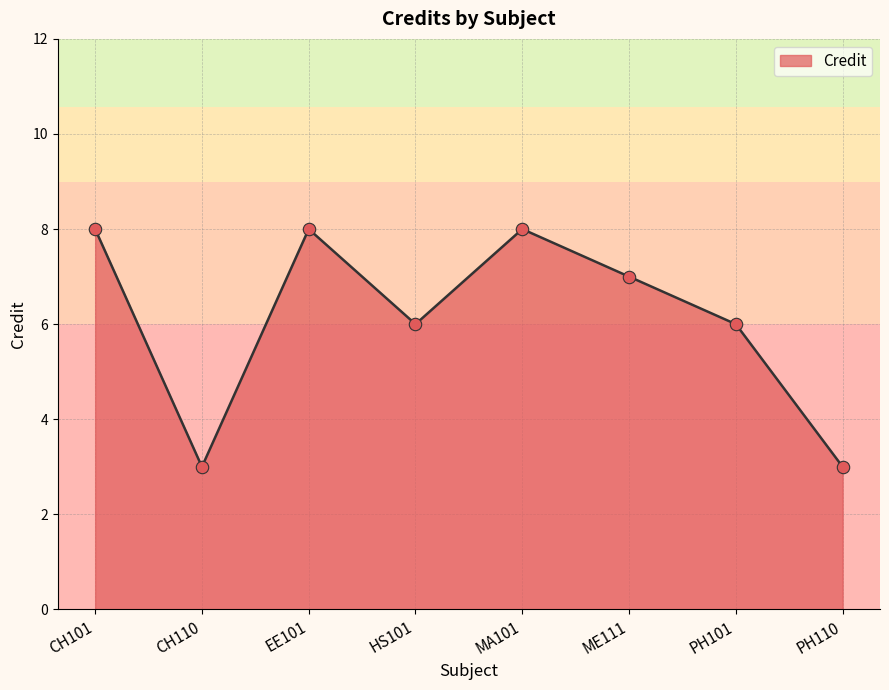

What is the ratio of the value at CH101 to the value at CH110?

2.7